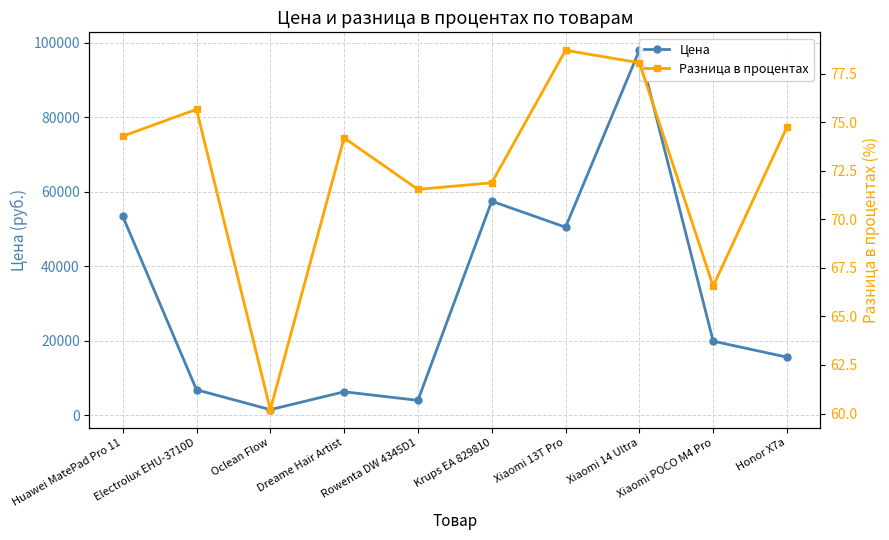

True or false: Цена and Разница в процентах cross at least once.

False